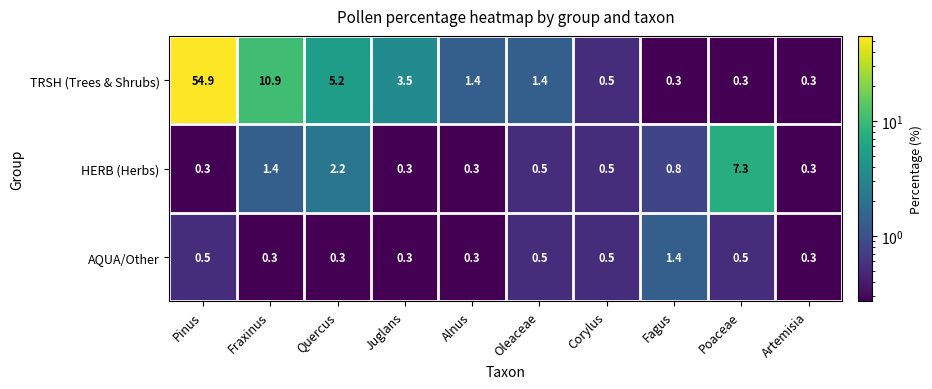

The AQUA/Other series shows 0.3 at Alnus. True or false?

True